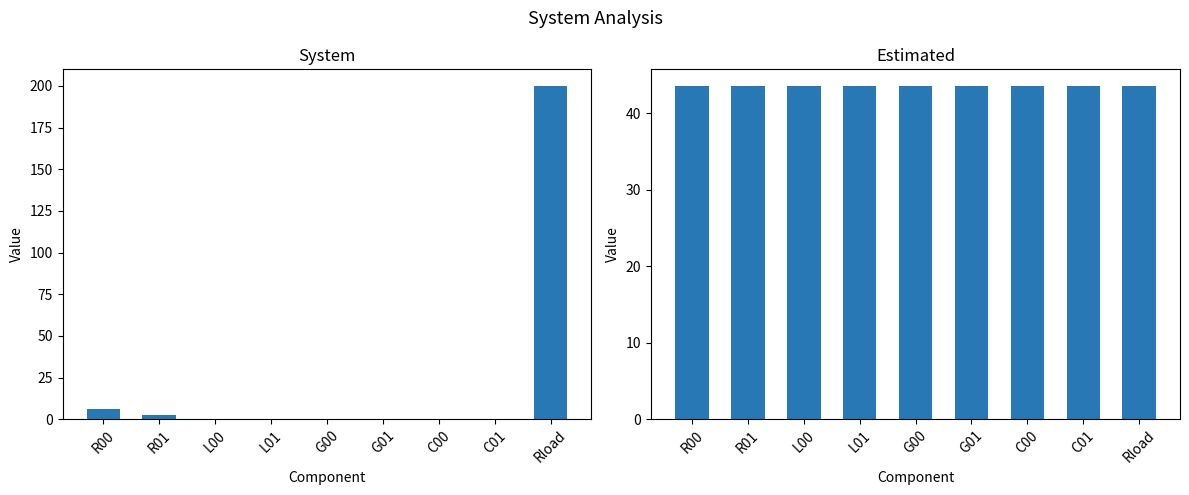

What is the value of the Estimated bar at the 5th from the left?

43.6